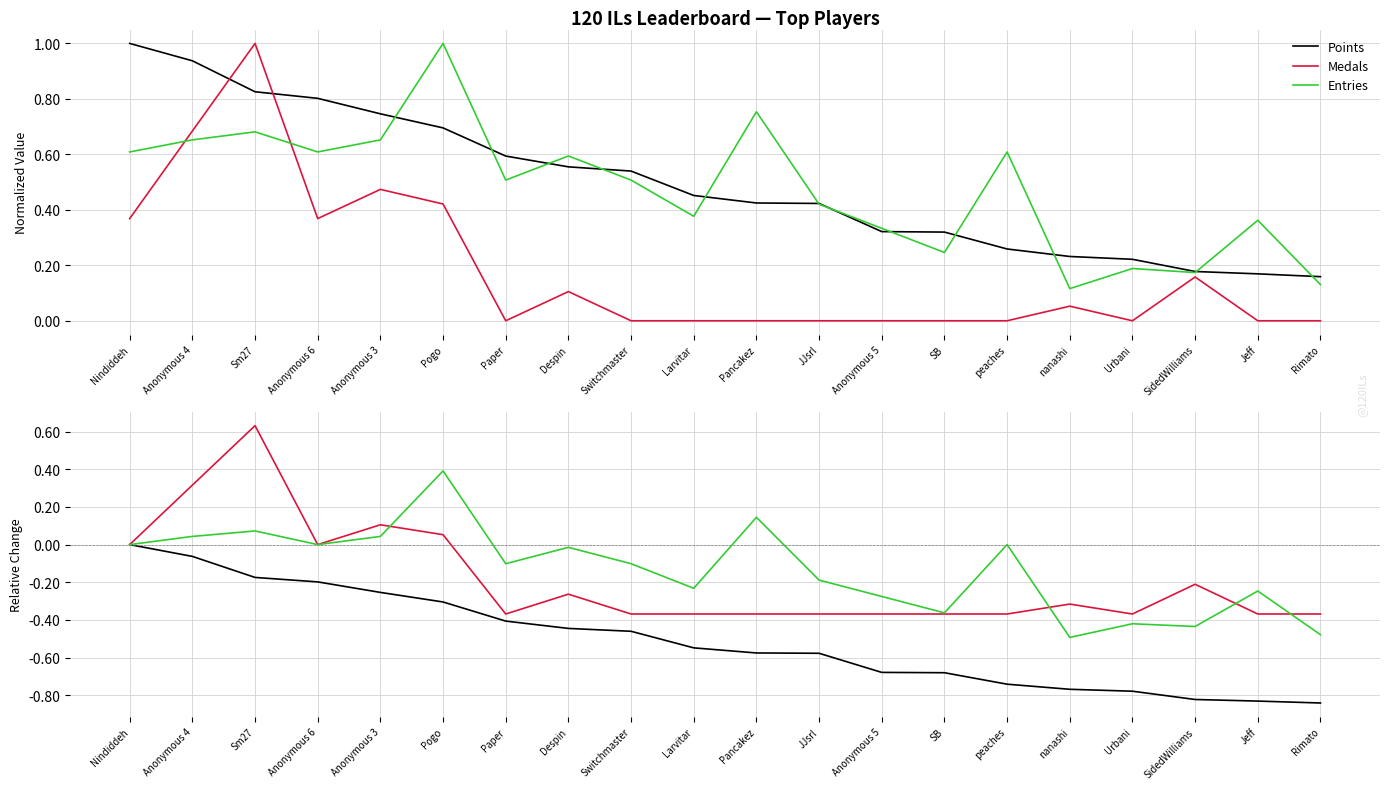

What position from the right is Rimato?

1